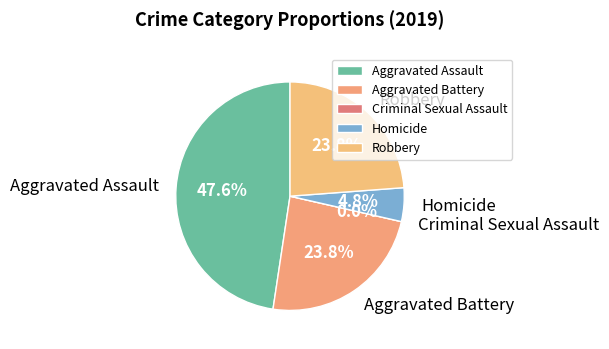

Does Aggravated Battery represent more than half of the total?

No